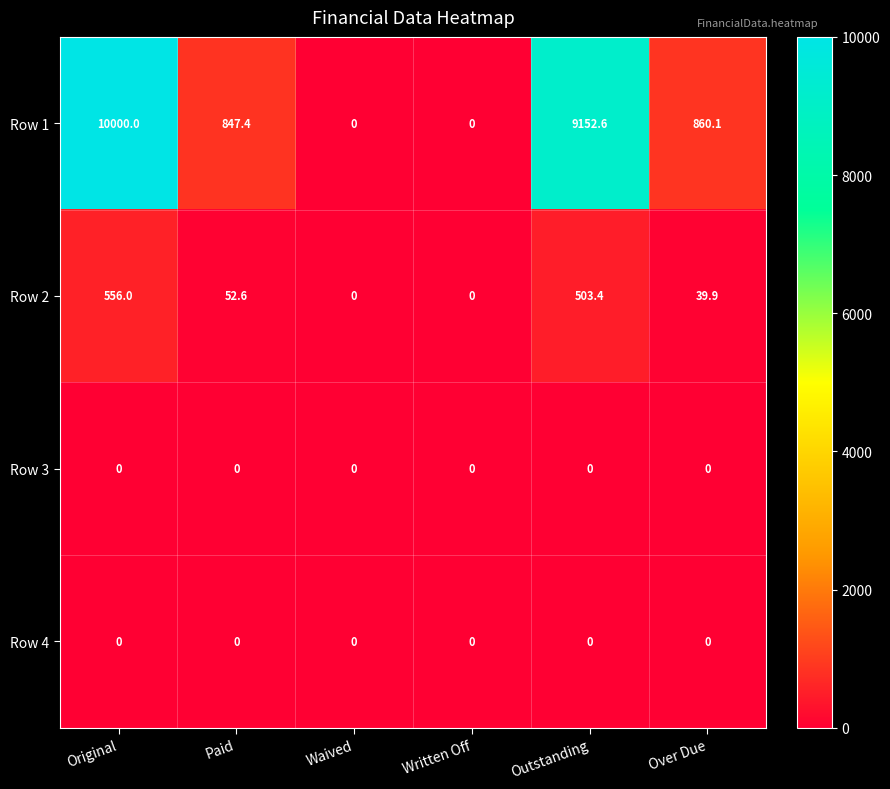

The Row 2 series shows 503.4 at Outstanding. True or false?

True